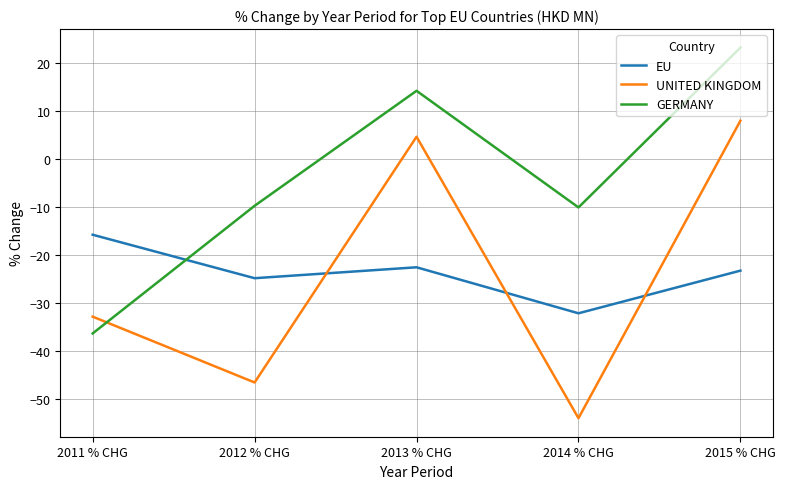

Rank the series at 2013 % CHG from highest to lowest value.

GERMANY, UNITED KINGDOM, EU